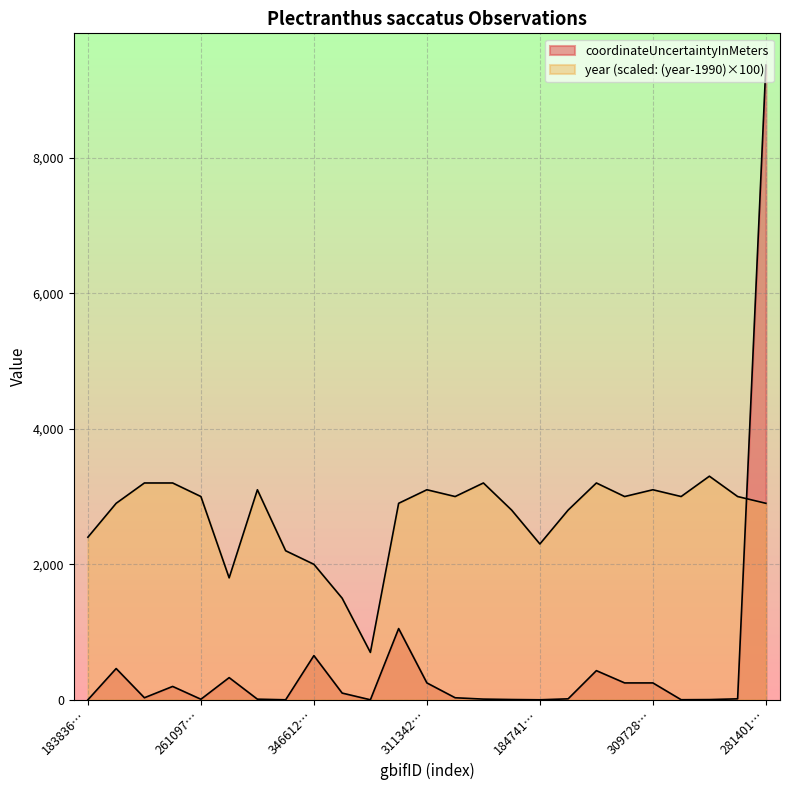

True or false: coordinateUncertaintyInMeters has more than 1 interior local peaks.

True